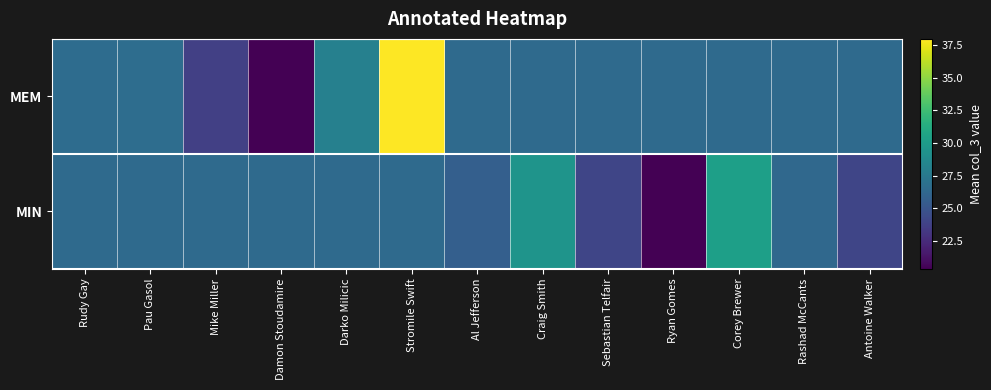

Reading left to right, list all the values displayed in this chart.

MEM: Rudy Gay=26.6	Pau Gasol=26.7	Mike Miller=23.7	Damon Stoudamire=20.3	Darko Milicic=28.0	Stromile Swift=38.0	Al Jefferson=26.4	Craig Smith=26.4	Sebastian Telfair=26.4	Ryan Gomes=26.4	Corey Brewer=26.4	Rashad McCants=26.4	Antoine Walker=26.4
MIN: Rudy Gay=26.4	Pau Gasol=26.4	Mike Miller=26.4	Damon Stoudamire=26.4	Darko Milicic=26.4	Stromile Swift=26.4	Al Jefferson=25.7	Craig Smith=29.5	Sebastian Telfair=24.0	Ryan Gomes=20.4	Corey Brewer=30.3	Rashad McCants=26.3	Antoine Walker=24.0